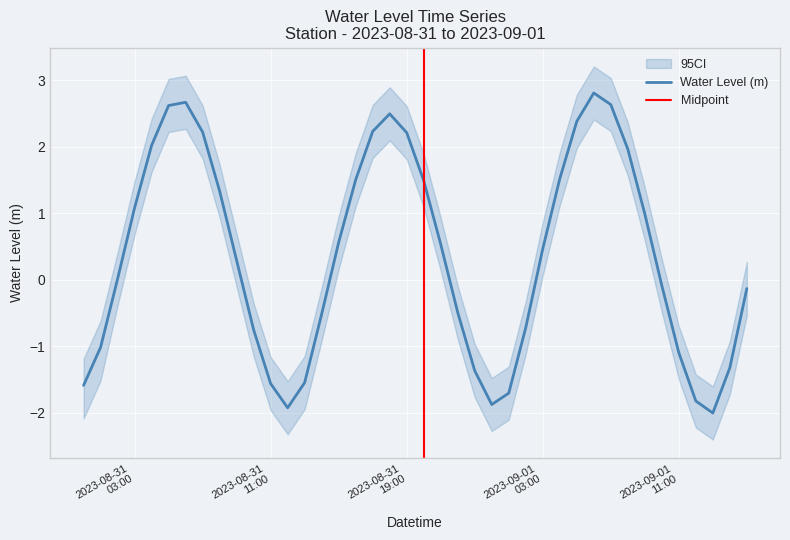

What is the change in value from 2023-08-31 11:00:00 to 2023-08-31 12:00:00?

-0.4